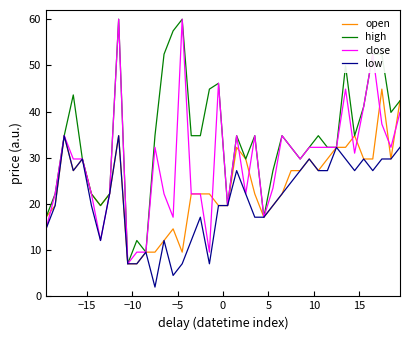

What is the greatest value displayed?

60.0